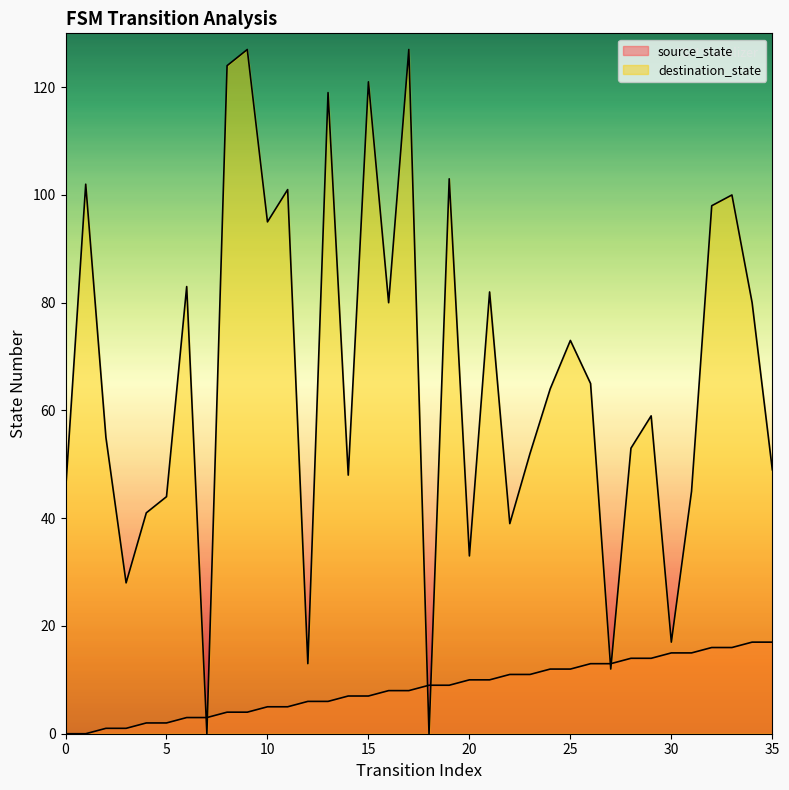

Does the chart have visible grid lines?

No